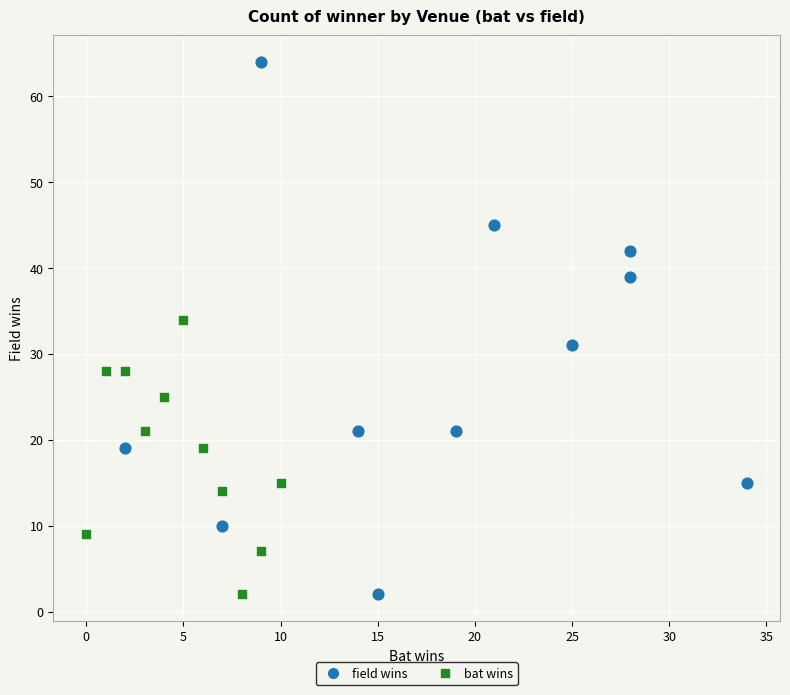

Which series has the largest Y range (max minus min)?

field wins